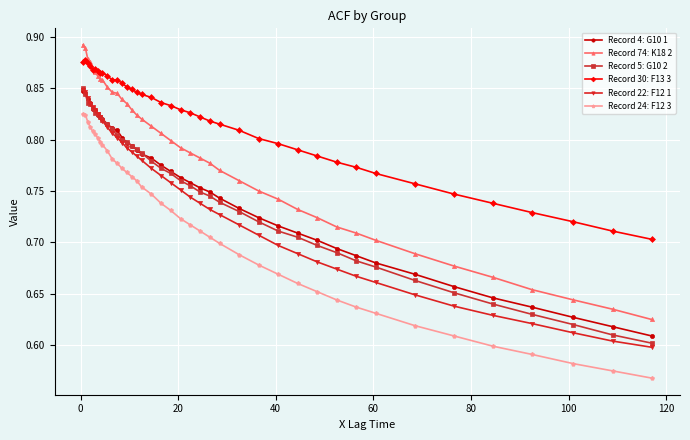

What are all the series names shown in the legend?

Record 4: G10 1, Record 74: K18 2, Record 5: G10 2, Record 30: F13 3, Record 22: F12 1, Record 24: F12 3